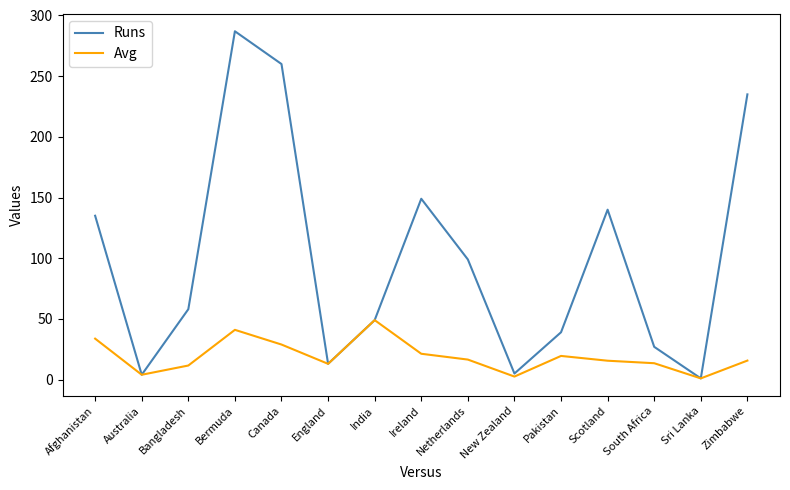

How many series are shown in this chart?

2